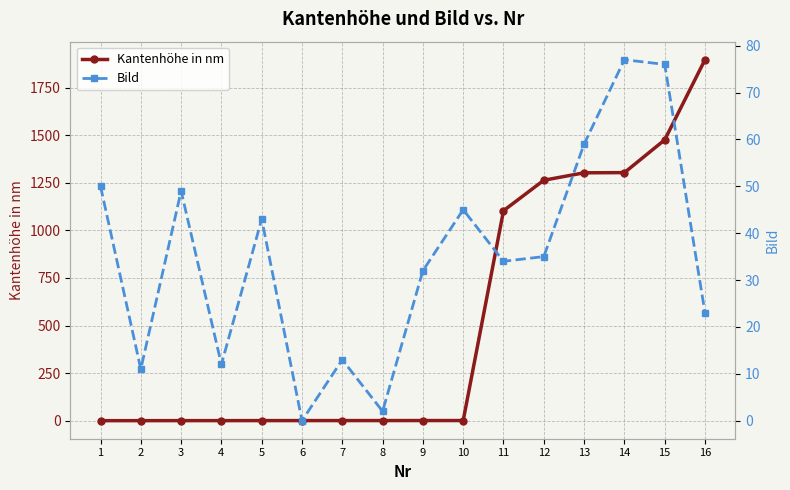

Between 1 and 9, which series saw the biggest shift?

Bild